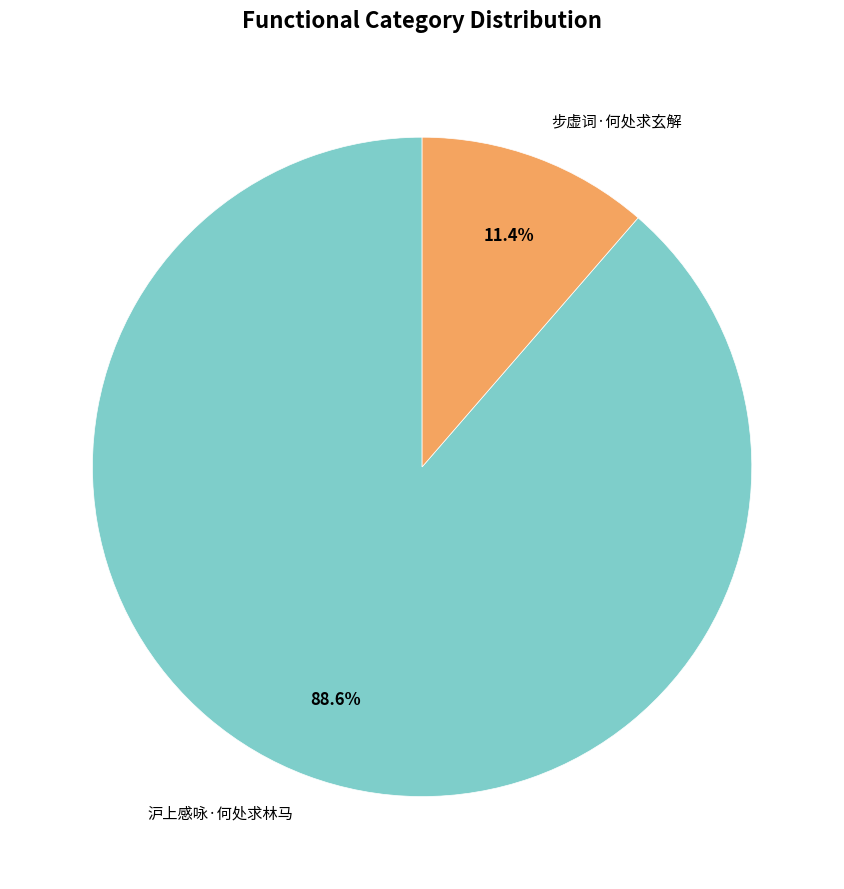

Between 步虚词·何处求玄解 and 沪上感咏·何处求林马, which is larger?

沪上感咏·何处求林马